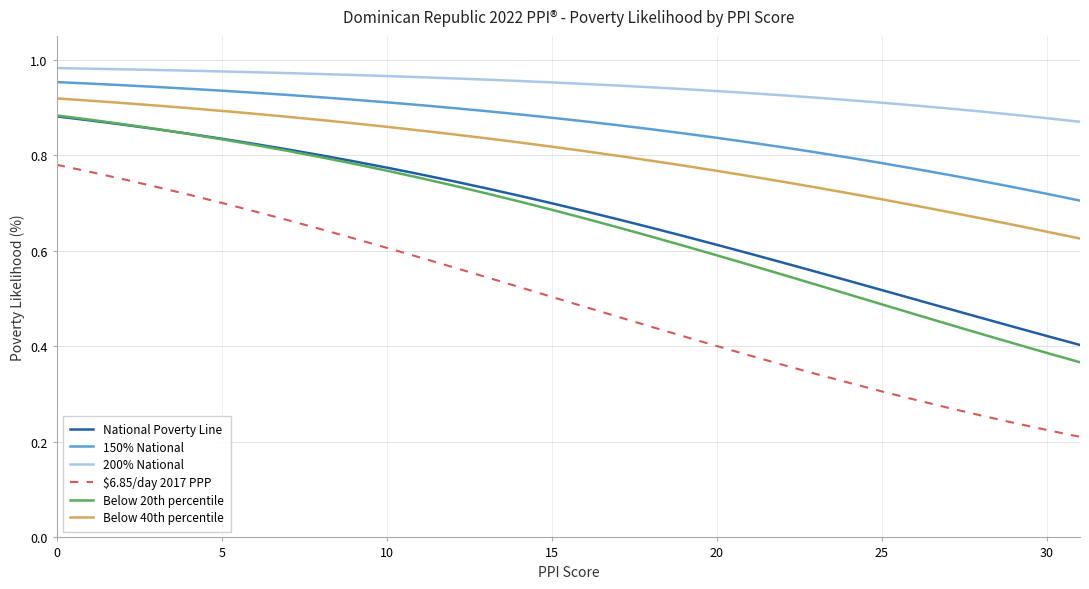

What is the sum of all Below 20th percentile values?

21.0